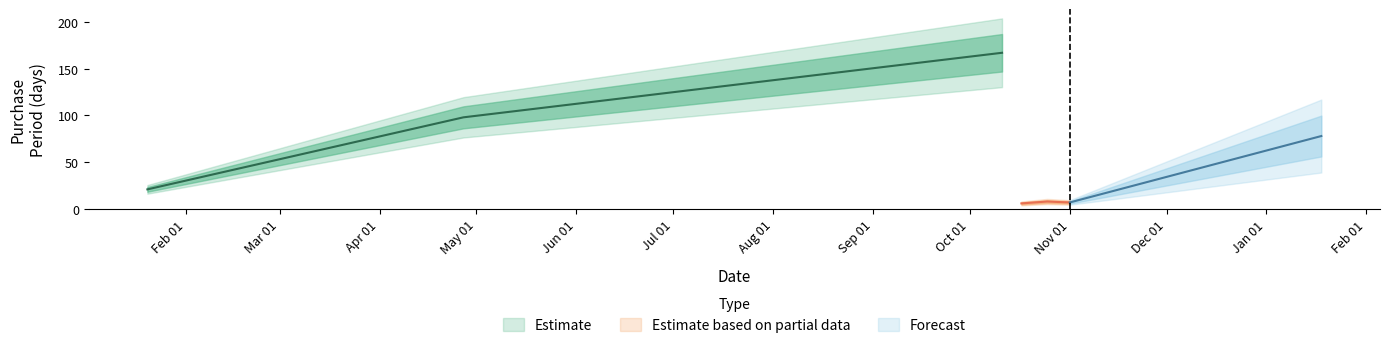

List the labels in order of value, smallest first.

2016-10-17, 2016-11-01, 2016-10-25, 2016-01-20, 2017-01-18, 2016-04-27, 2016-10-11